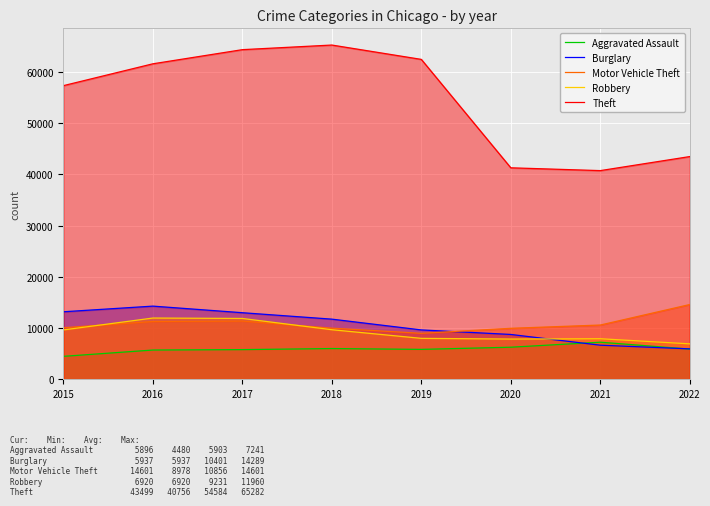

What is the smallest value displayed?

4480